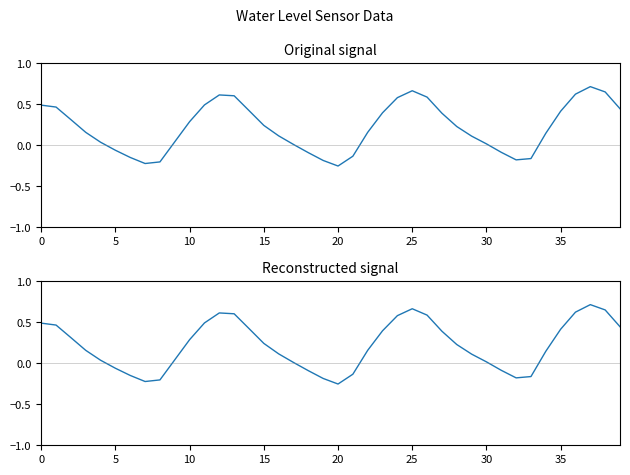

What is the sum of all values?

8.7